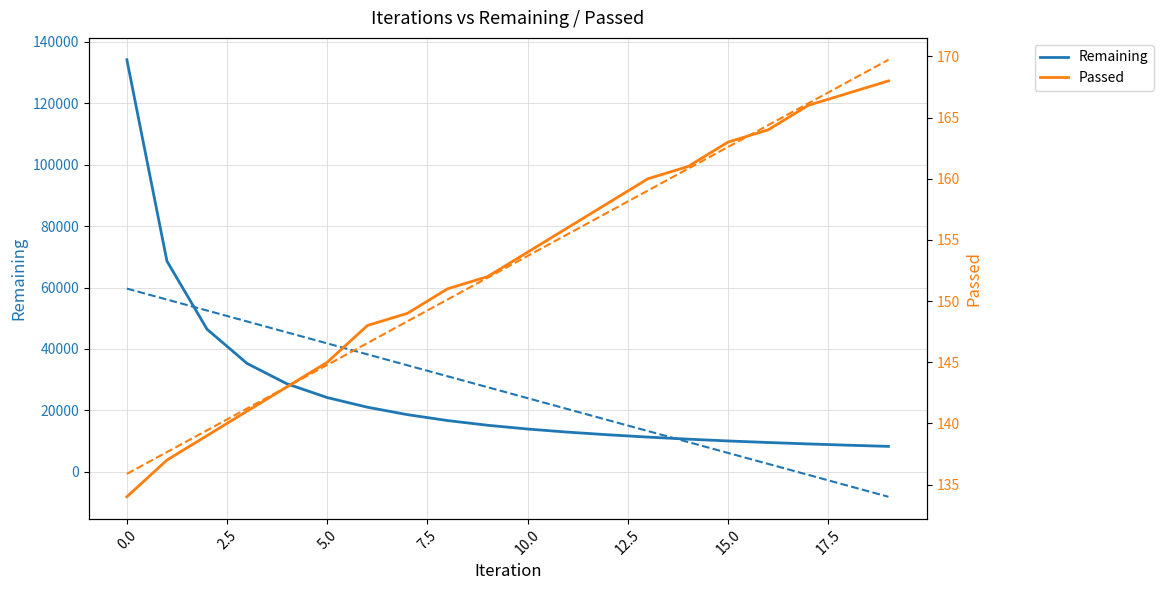

What is the maximum value for Remaining?

134193